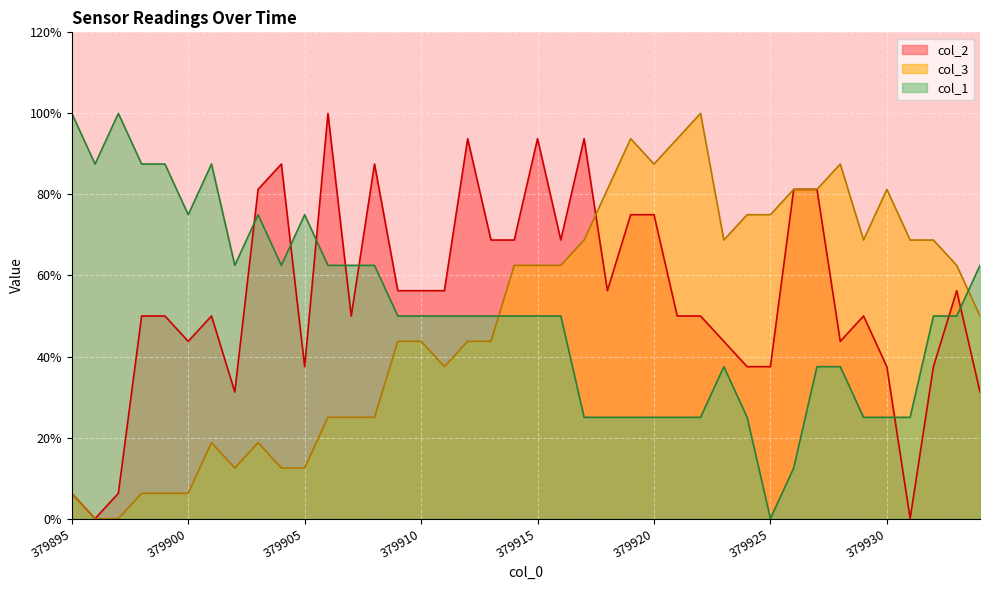

What is the difference between the highest and lowest values at 379896?

87.5